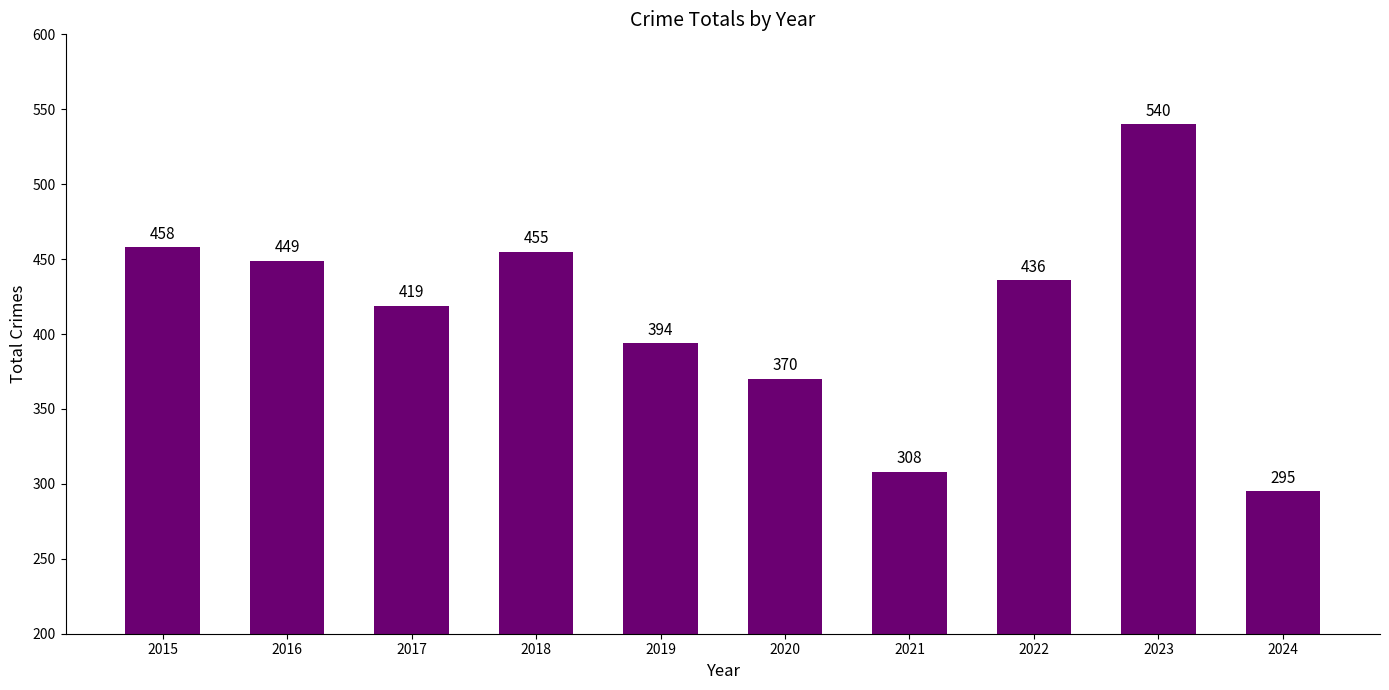

Between 2020 and 2015, which is larger?

2015